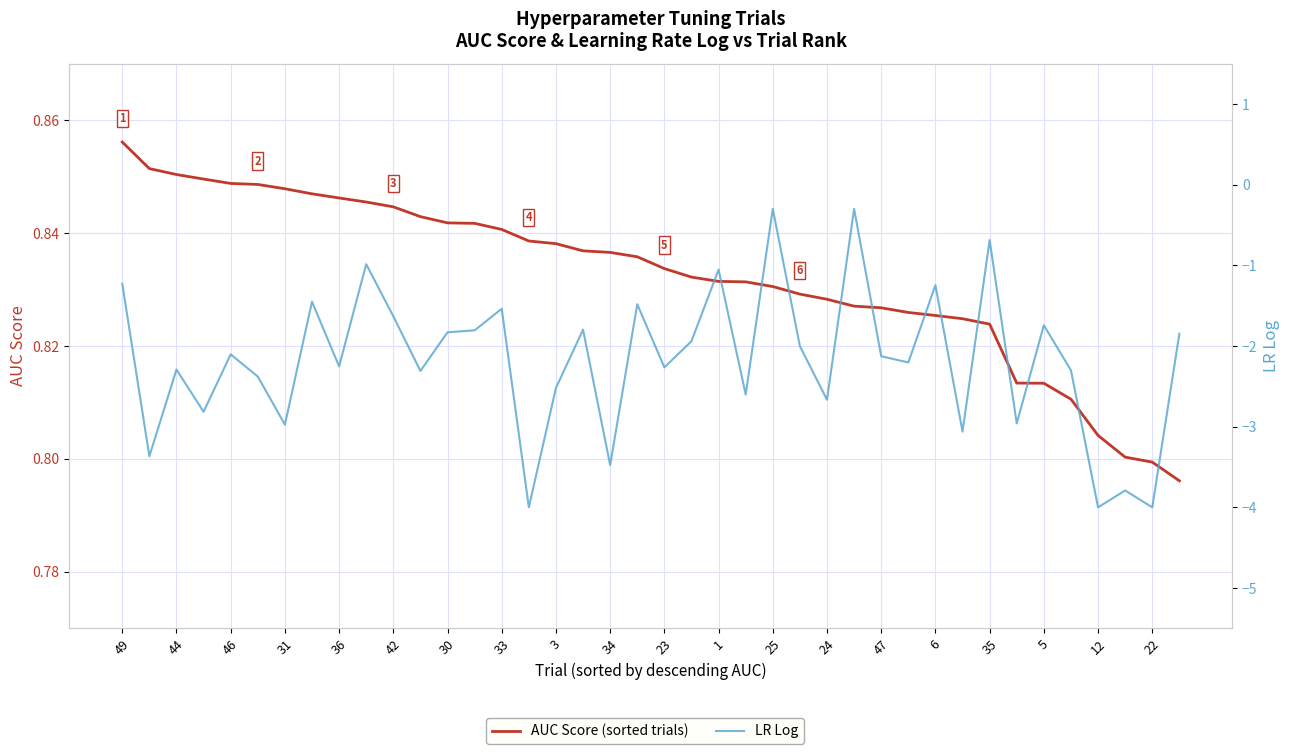

Which series has the largest range (max minus min)?

LR Log